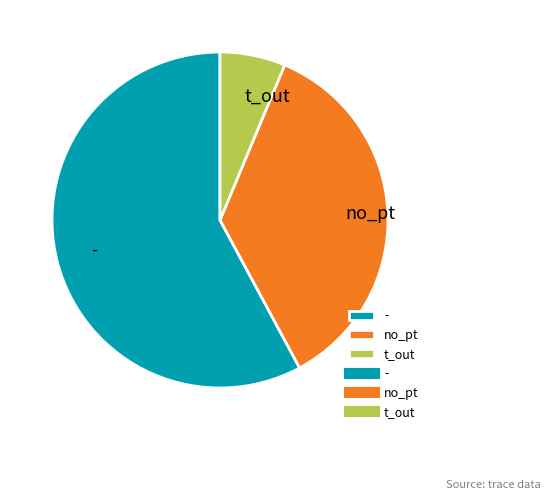

How many segments does this pie chart have?

3